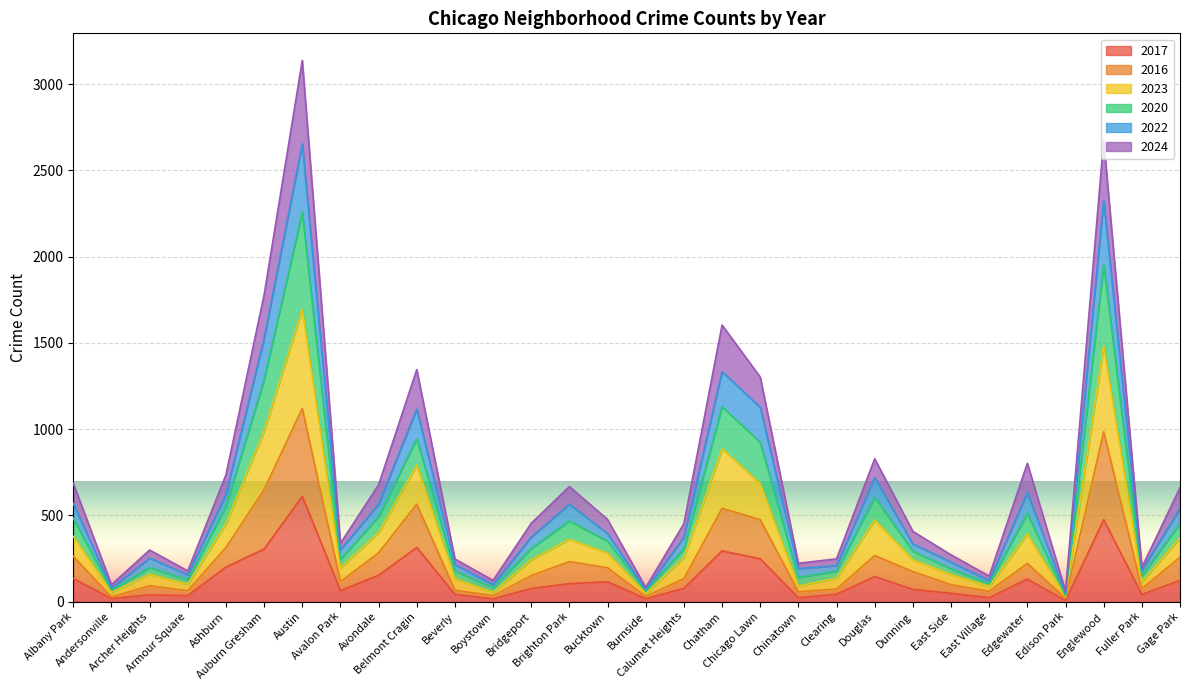

Rank the series by their average value, from lowest to highest.

2017, 2016, 2024, 2022, 2020, 2023